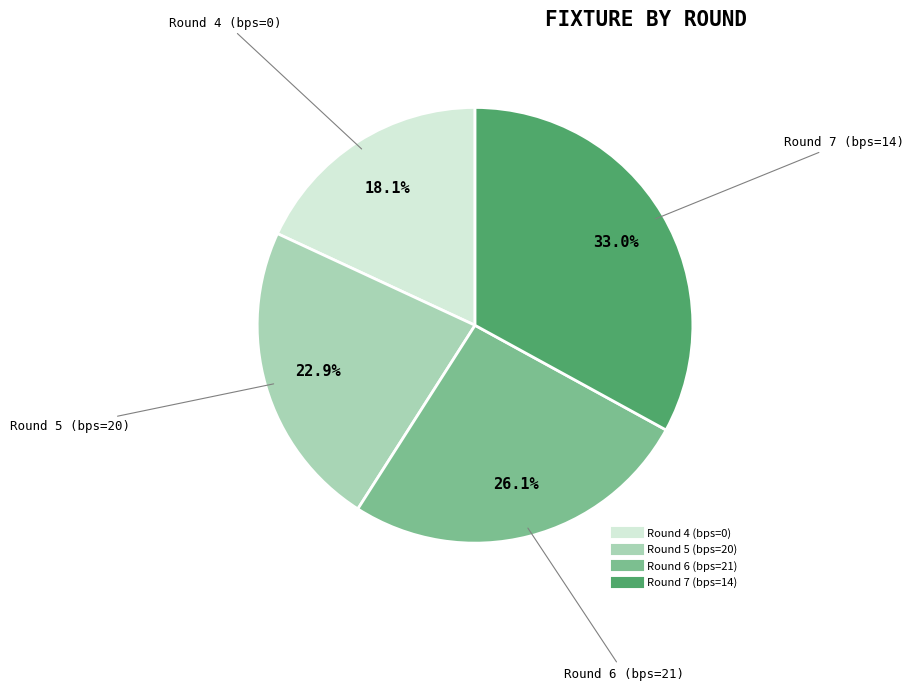

Approximately how many times larger is the value at Round 4 (bps=0) compared to Round 5 (bps=20)?

0.8